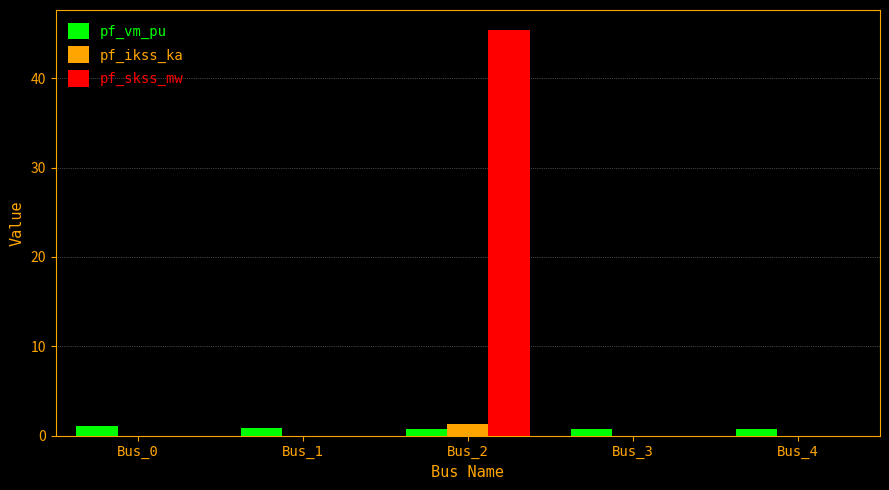

What is the sum of all pf_ikss_ka values?

1.3